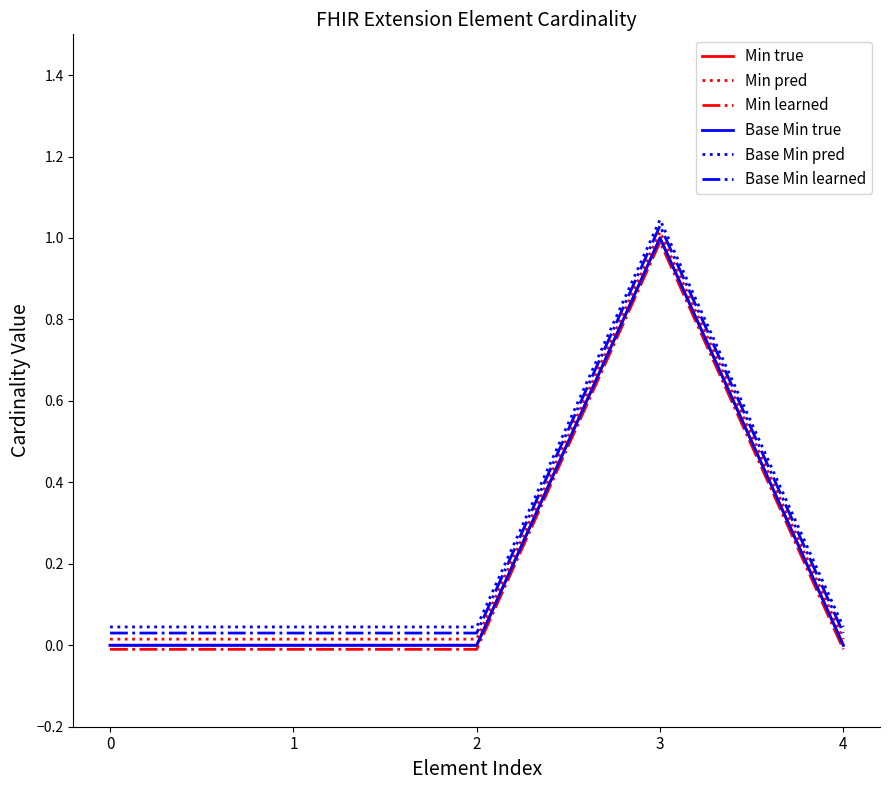

What is the sum of all Base Min true values?

1.0